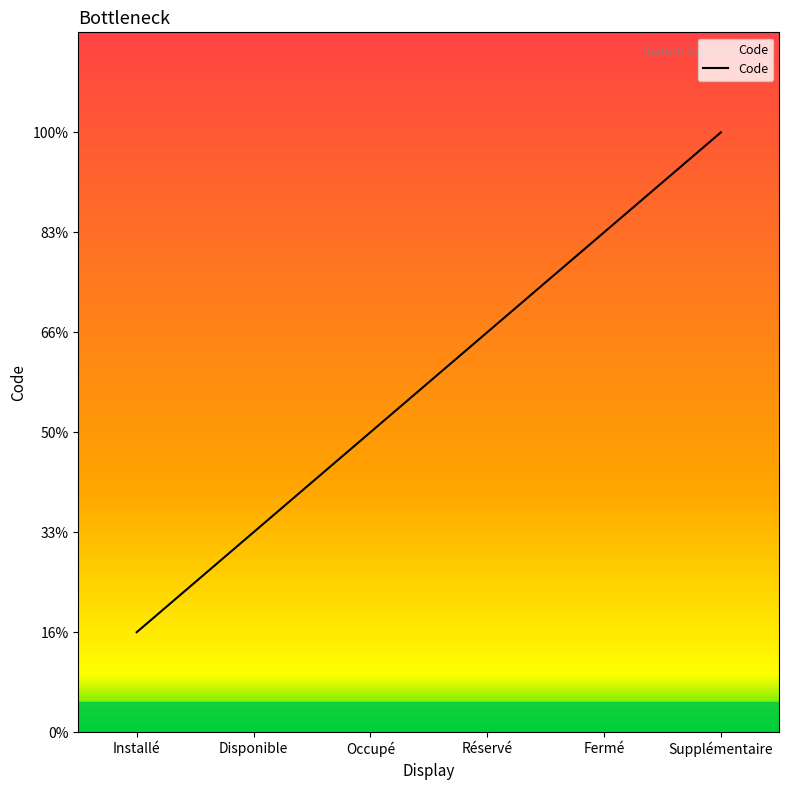

How many values are between 2 and 5?

4